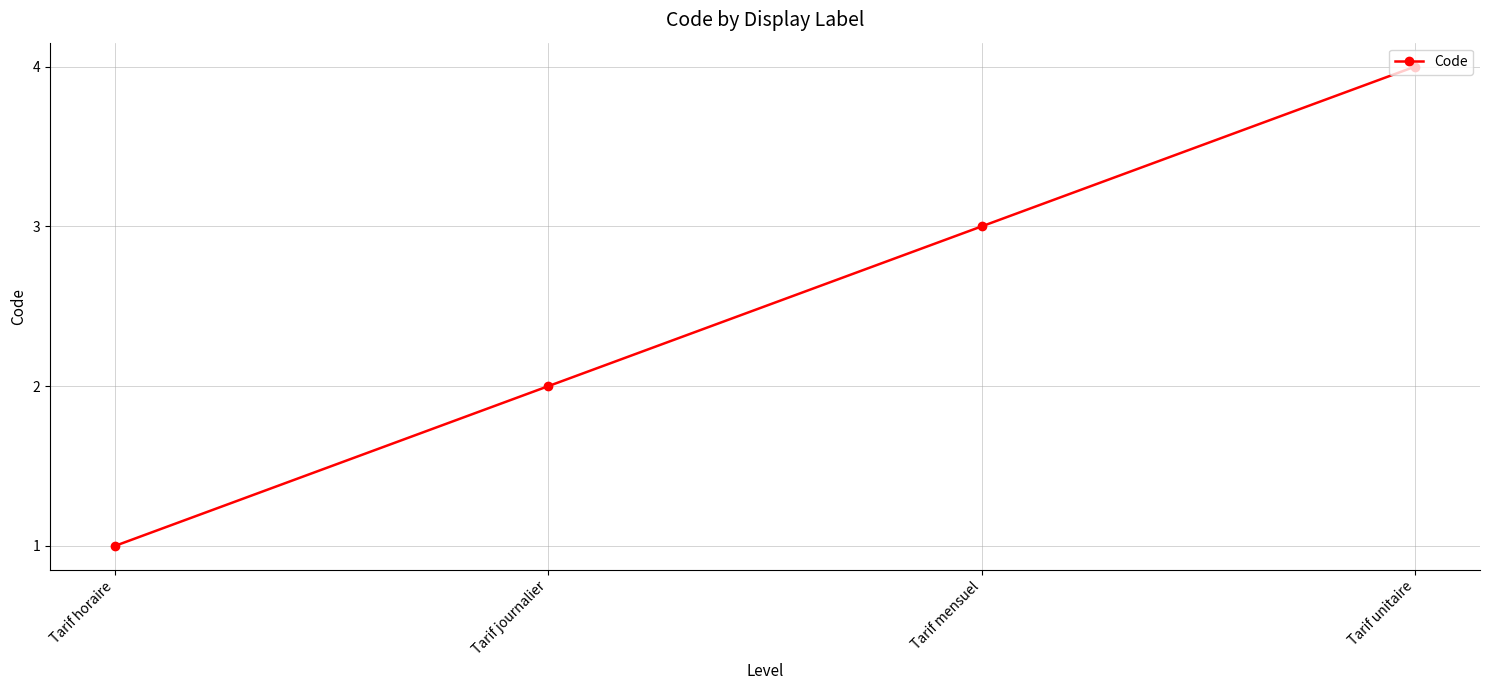

Does the chart display data point markers on the line(s)?

Yes